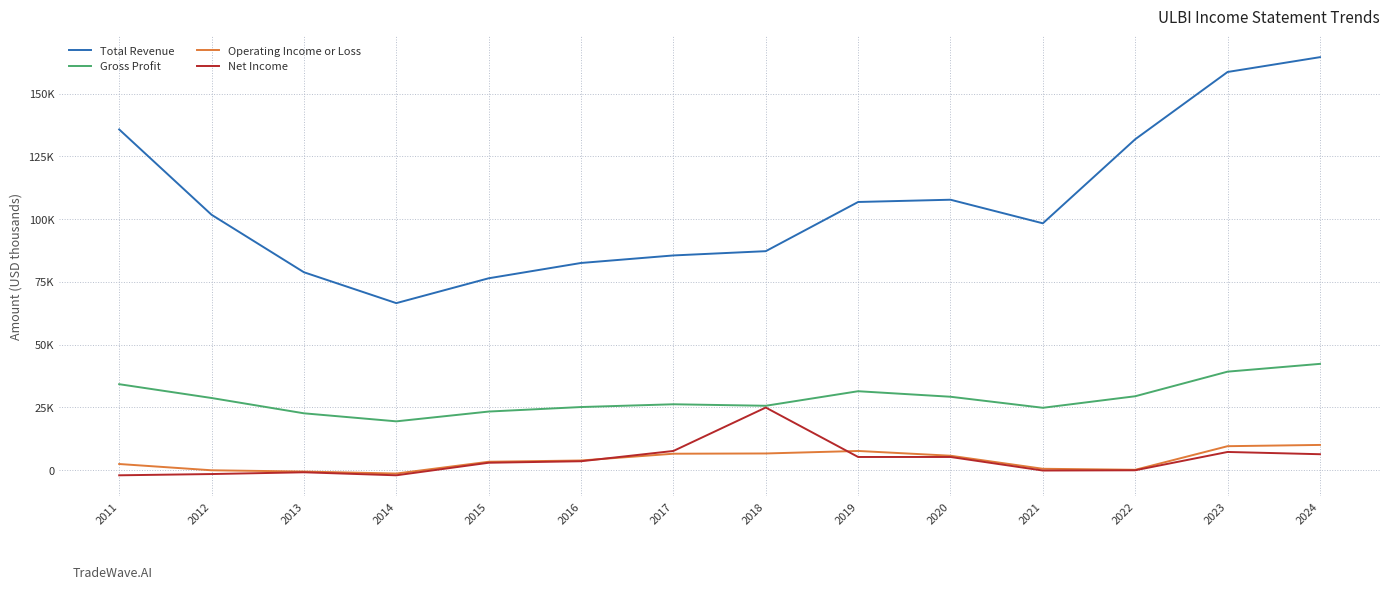

At which label does Total Revenue reach its peak?

2024